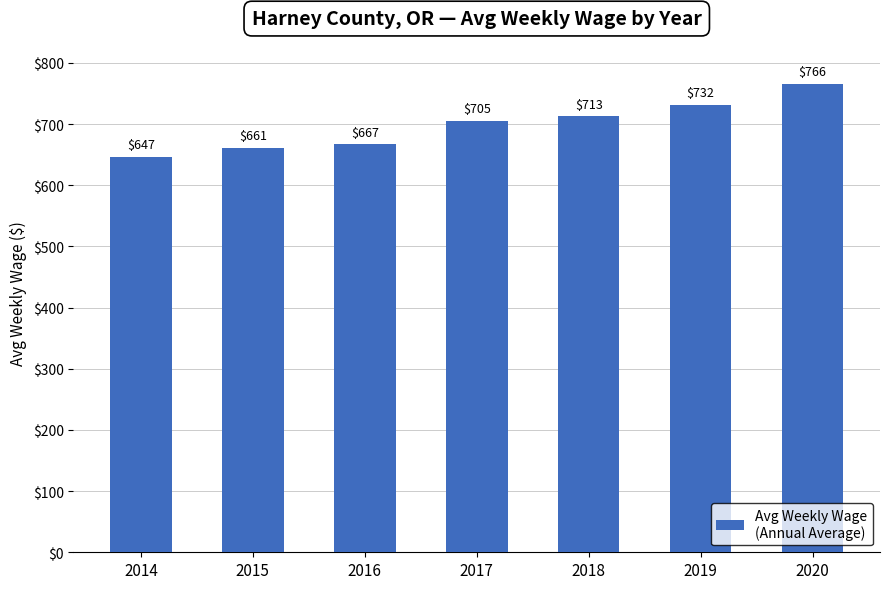

What is the change in value from 2018 to 2020?

+53